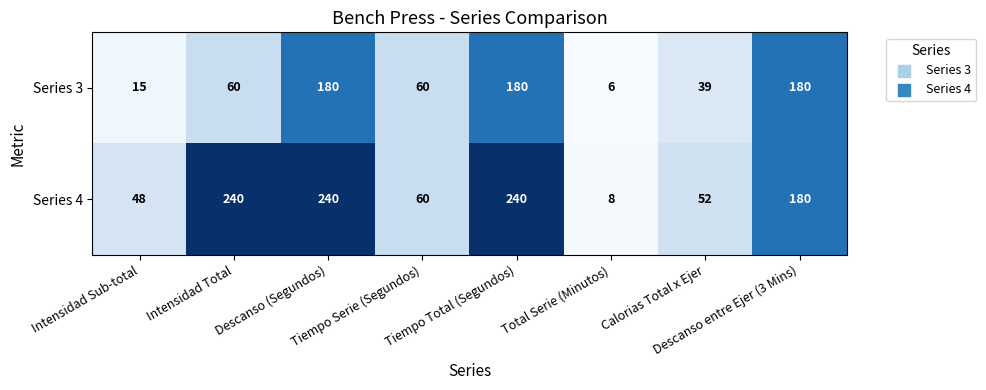

What is the greatest value displayed?

240